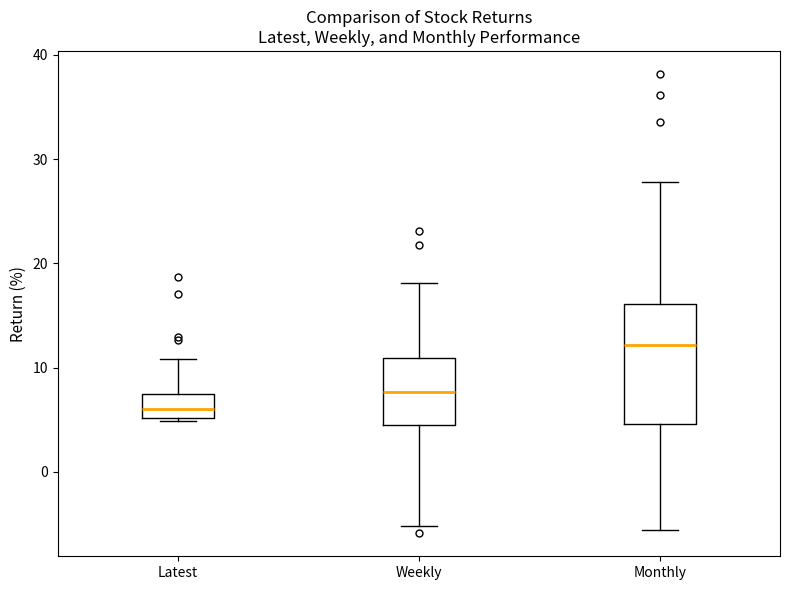

Where is the upper edge of the box for Latest on the y-axis? The values are not printed on the chart, so give them approximately, as read against the axis.

7